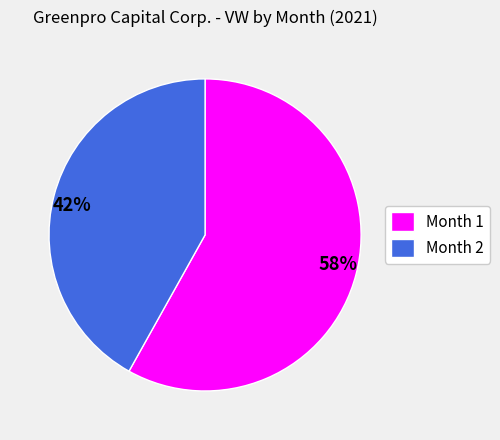

How many slices are in this pie chart?

2